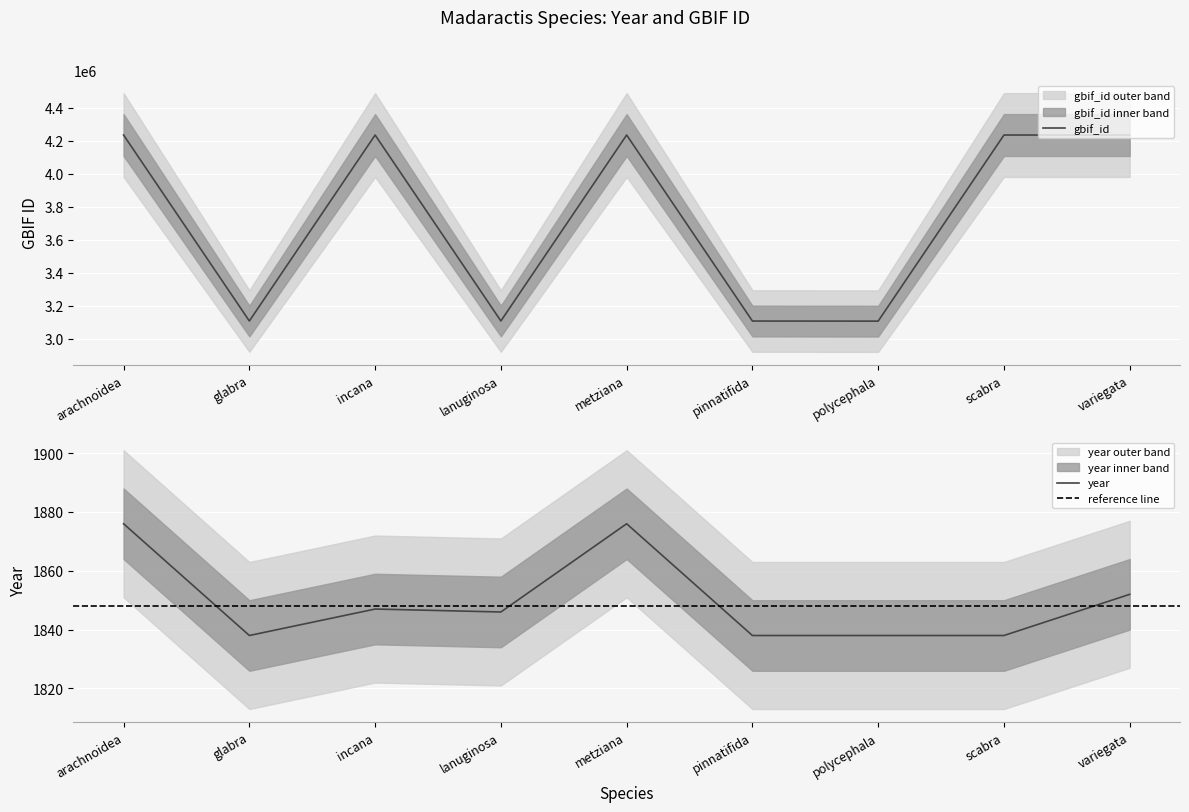

What is the total value across all series at lanuginosa?

3110057